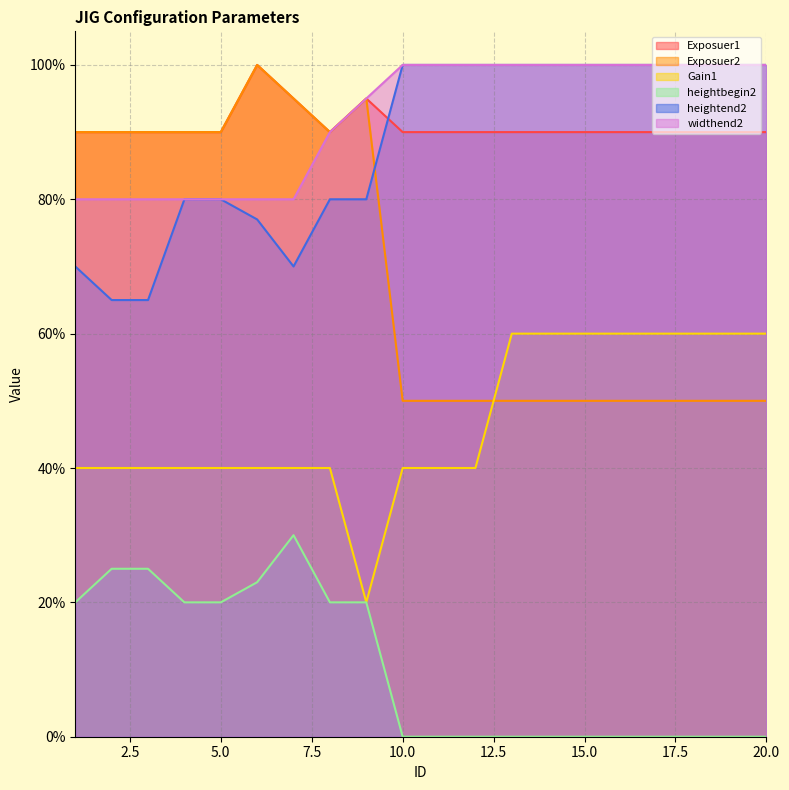

What is the value of the heightend2 point at the 18th from the left?

1.0